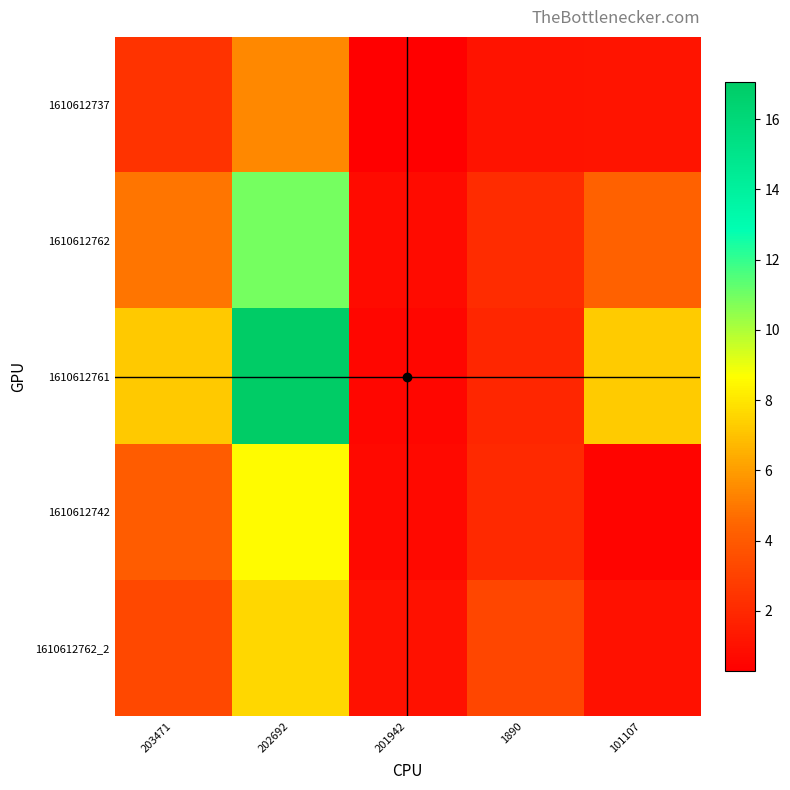

Count the number of categories in the chart.

5